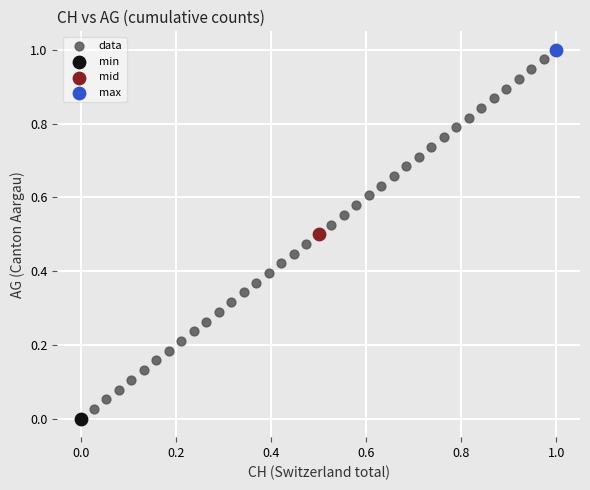

What are all the series names shown in the legend?

data, min, mid, max